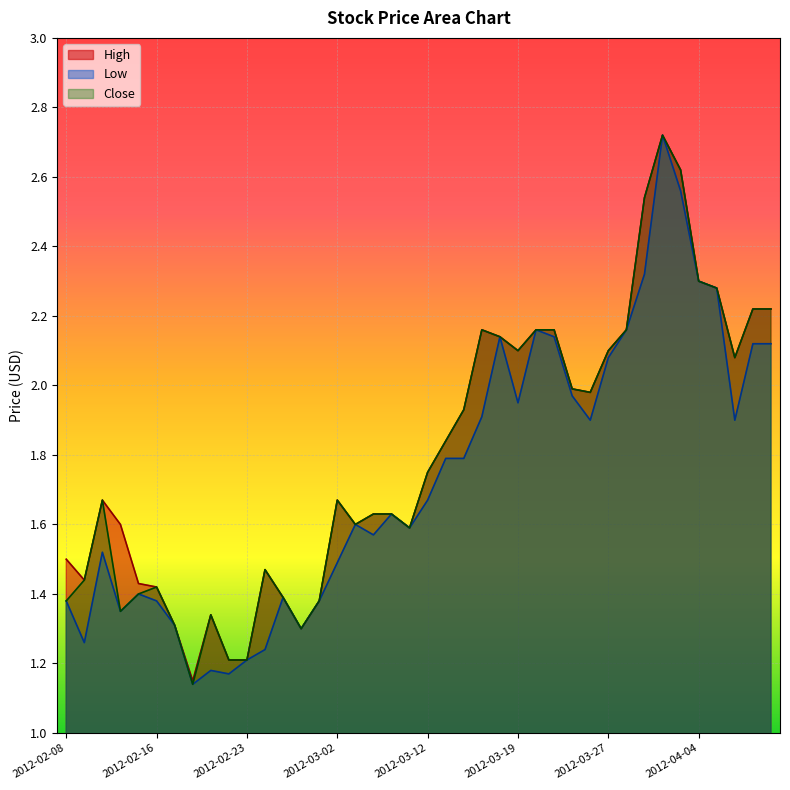

True or false: Low and High cross at least once.

False